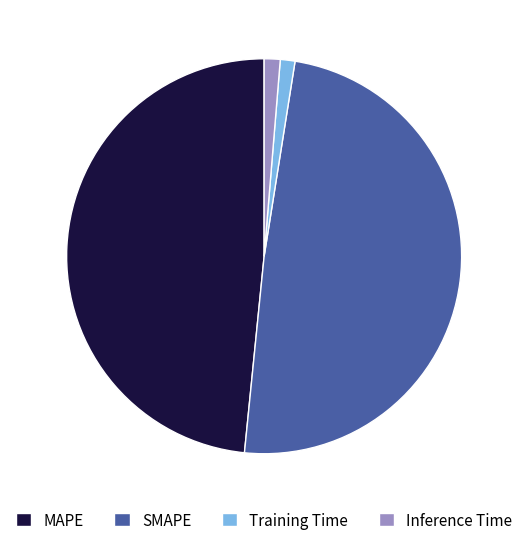

Is there a majority slice in this chart?

No